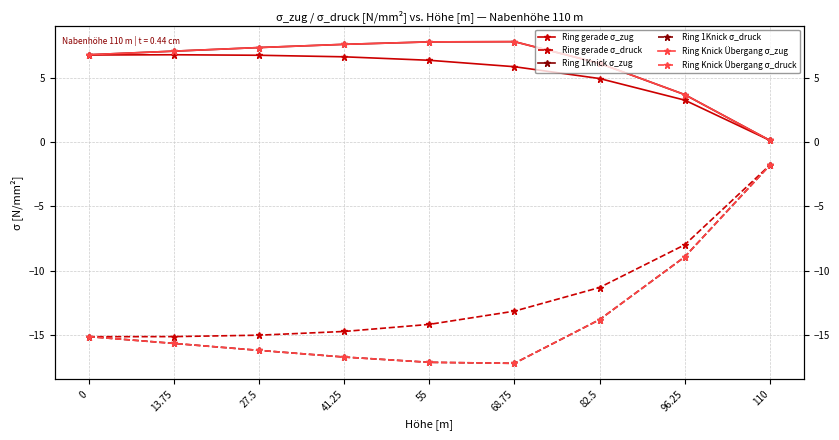

How many lines are shown in the chart?

6